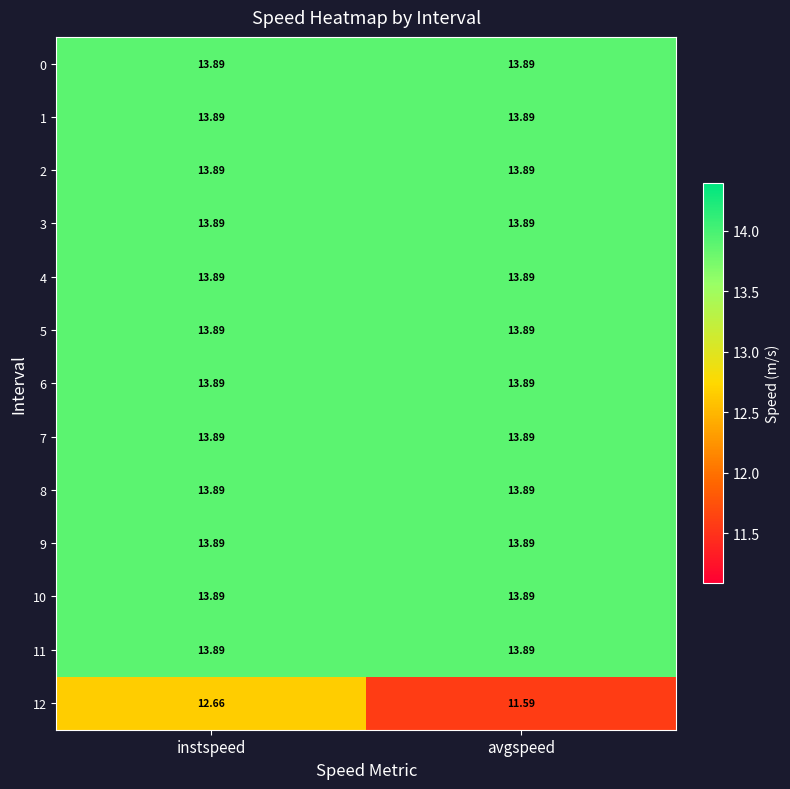

At which category is the sum across all series the highest?

instspeed